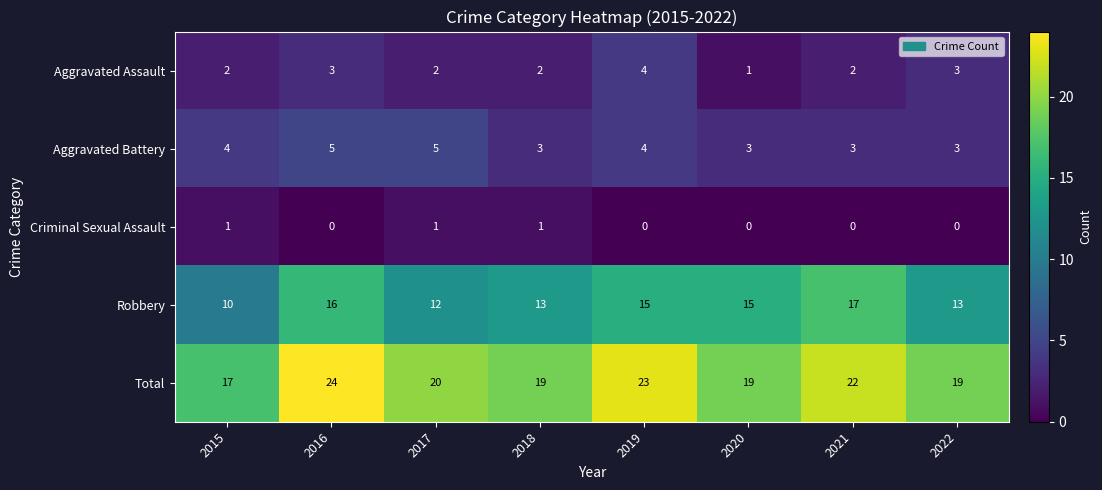

Between 2015 and 2018, which series saw the biggest shift?

Robbery